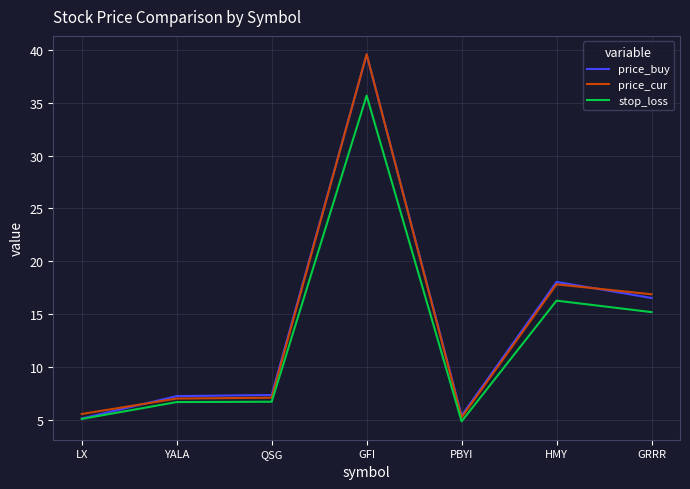

At which label is stop_loss closest to 20?

HMY